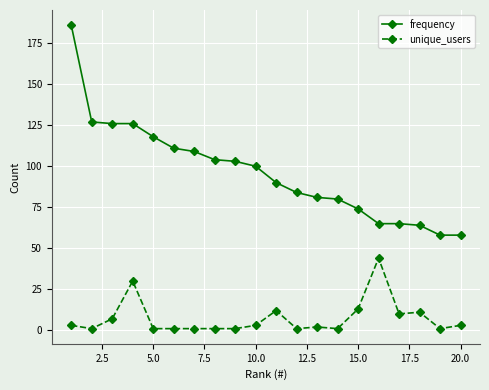

True or false: unique_users has more than 0 points higher than both neighbors.

True